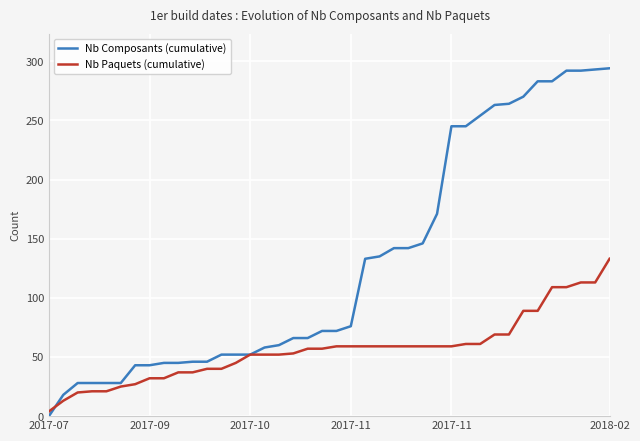

Which series has the widest spread of values?

Nb Composants (cumulative)